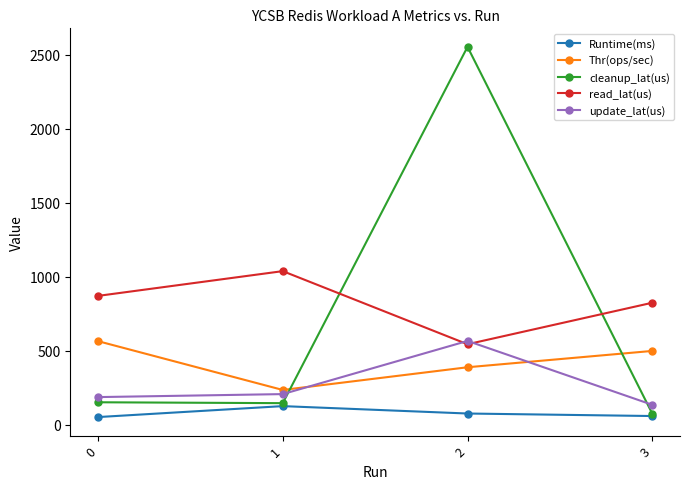

True or false: Thr(ops/sec) and read_lat(us) cross at least once.

False